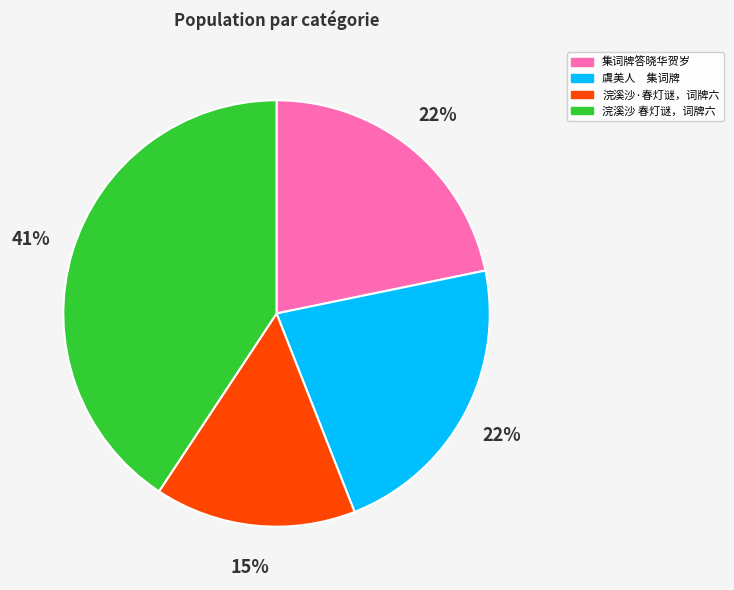

What is the smallest slice in the pie chart?

浣溪沙·春灯谜，词牌六